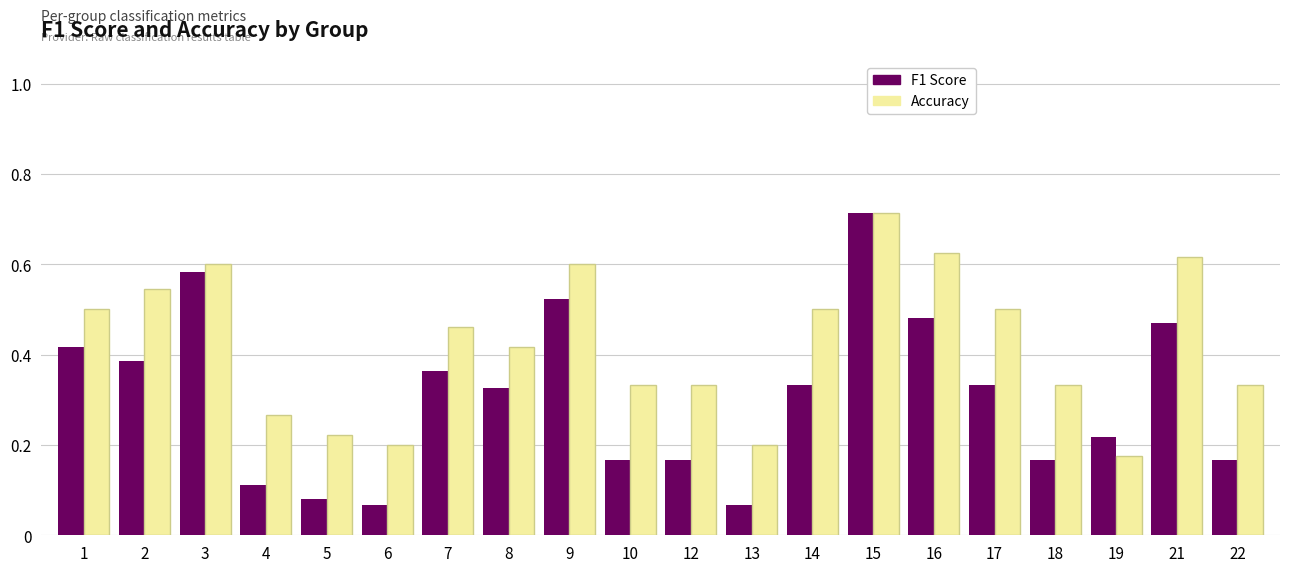

Is the value of Accuracy at 21 greater than the value of F1 Score at 17?

Yes